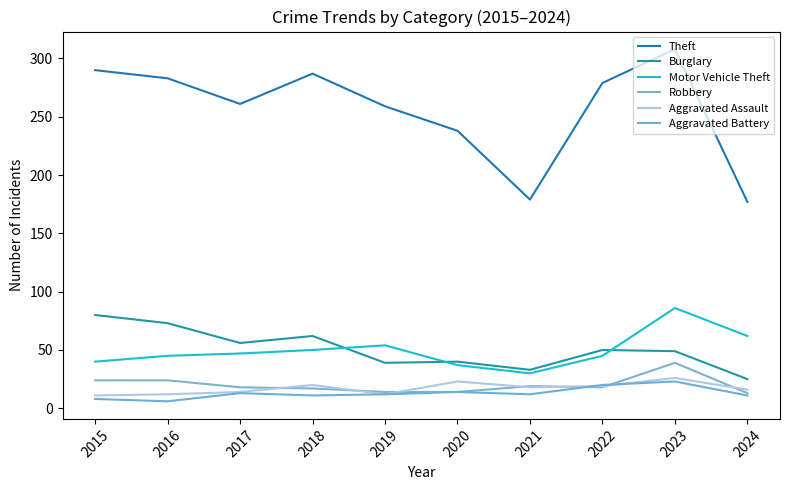

The Theft series shows 80 at 2018. True or false?

False